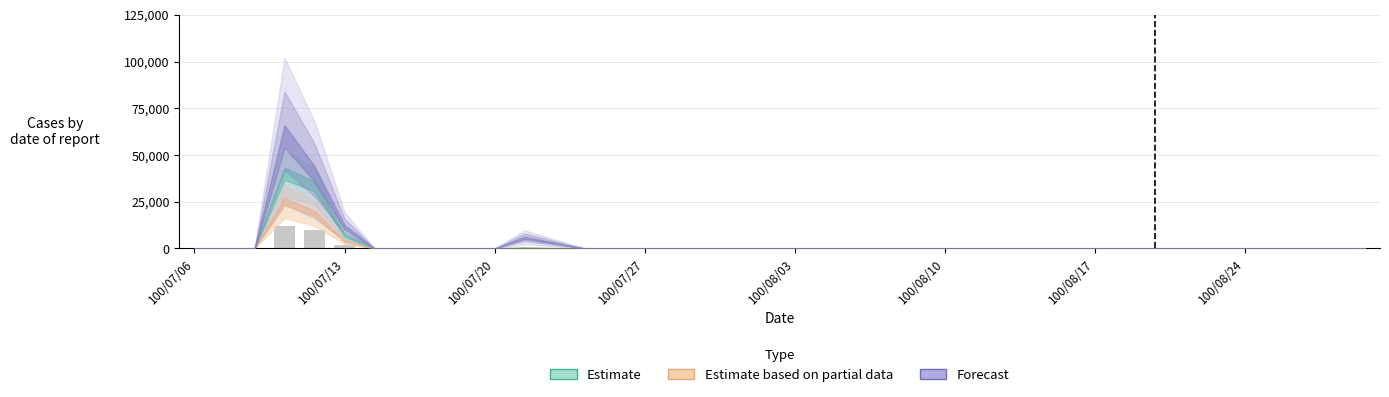

What is the greatest value displayed?

12000.0